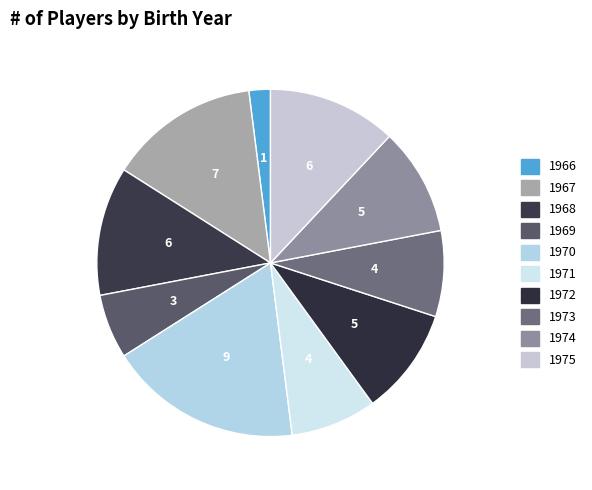

Count the number of slices in the pie.

10